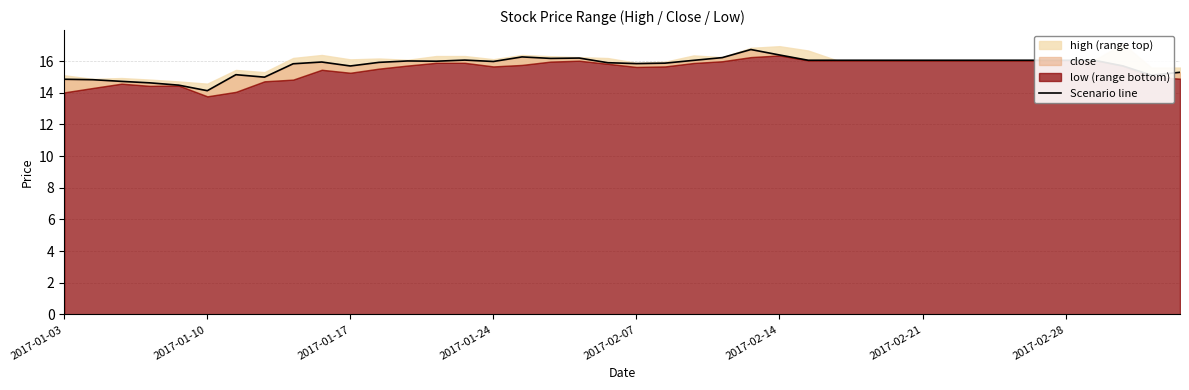

What is the approximate value at 9?

15.9